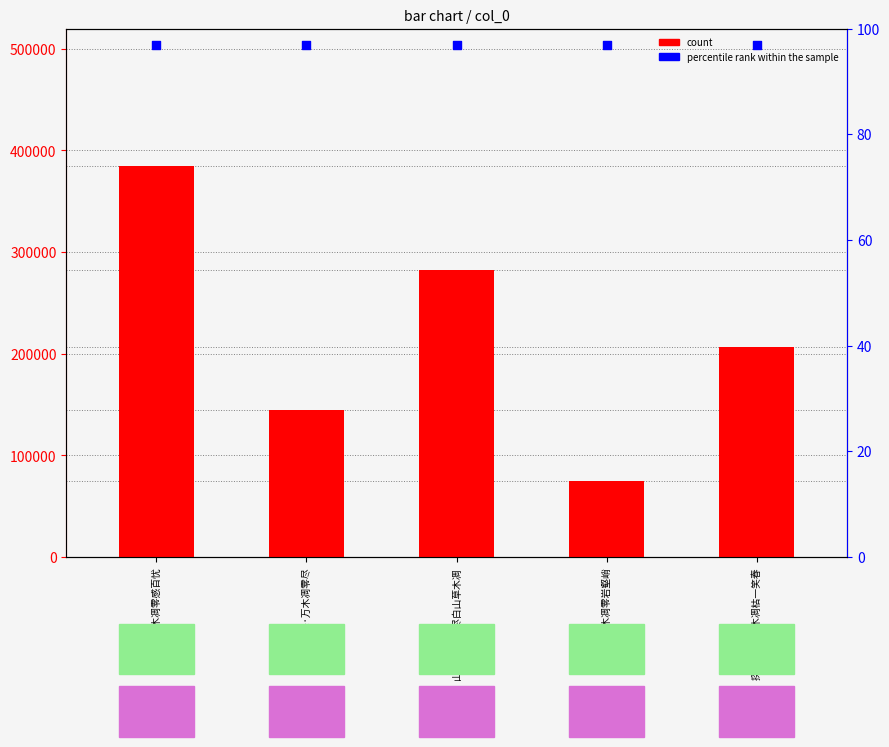

At how many categories does at least one series exceed 110272?

4